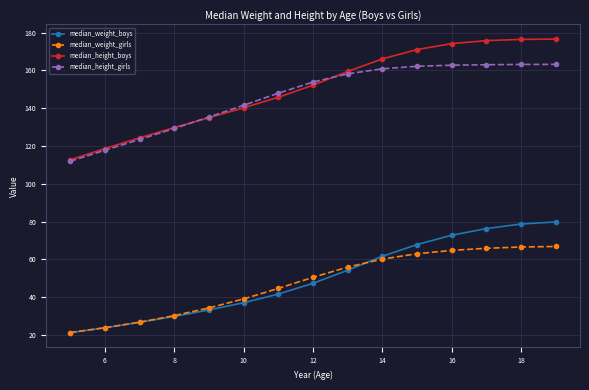

What is the highest value of the median_height_boys series?

176.5